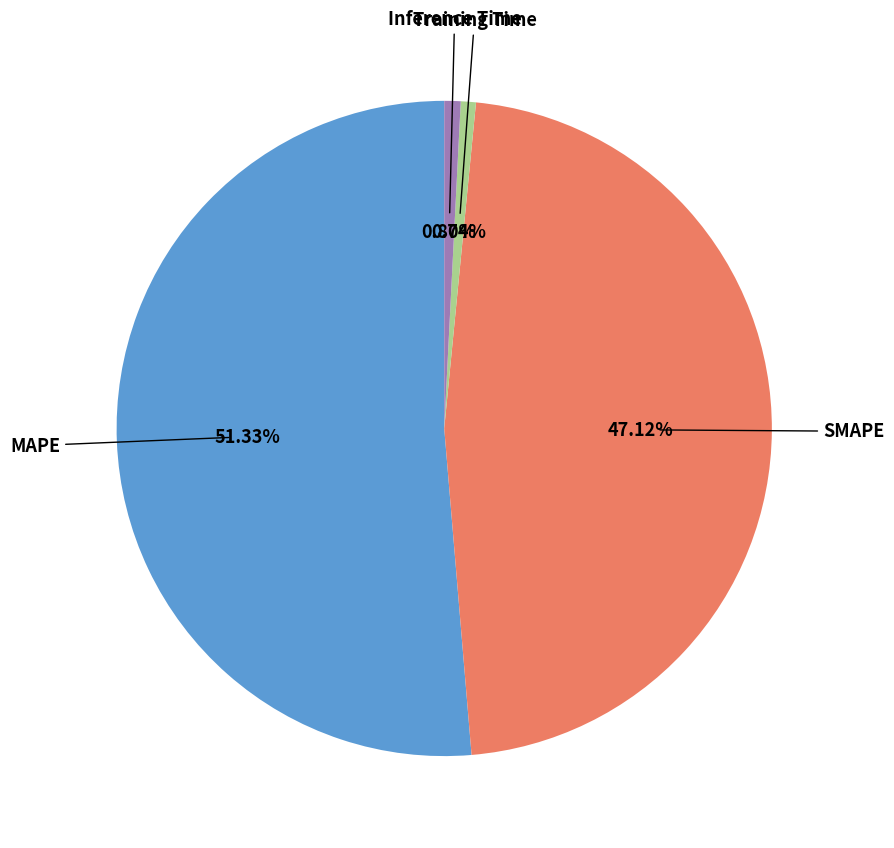

Is there a majority slice in this chart?

Yes